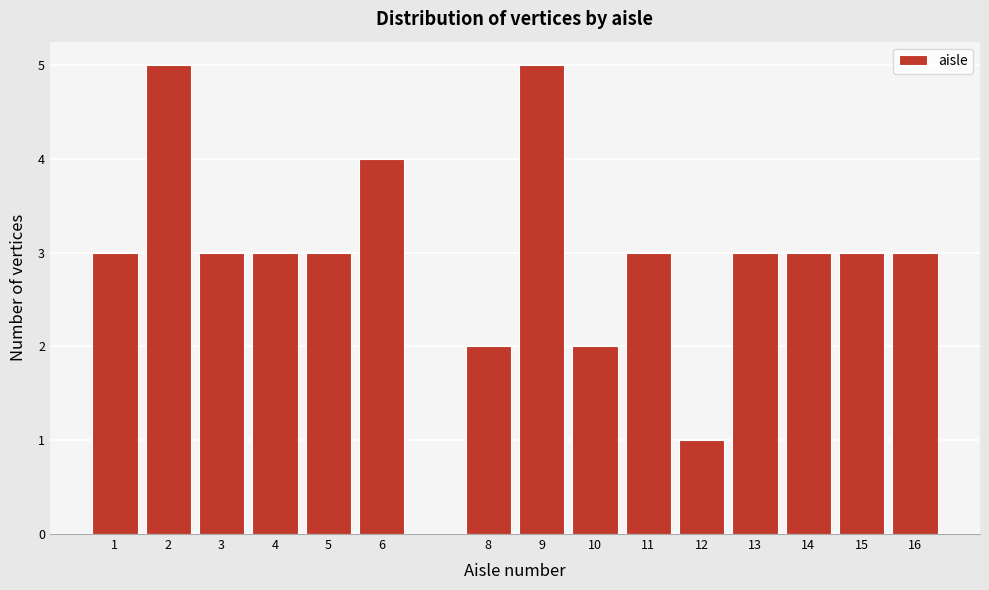

What is the height of the bar covering 15.5 to 16.5 on the x-axis? The values are not printed on the chart, so give them approximately, as read against the axis.

3